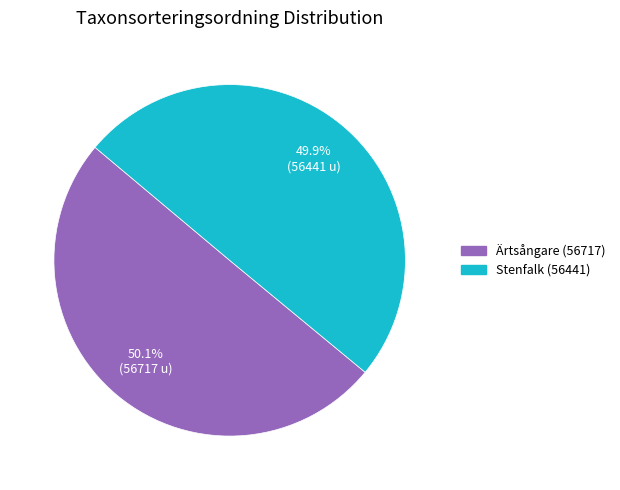

What is the ratio of the value at Stenfalk (56441) to the value at Ärtsångare (56717)?

1.0